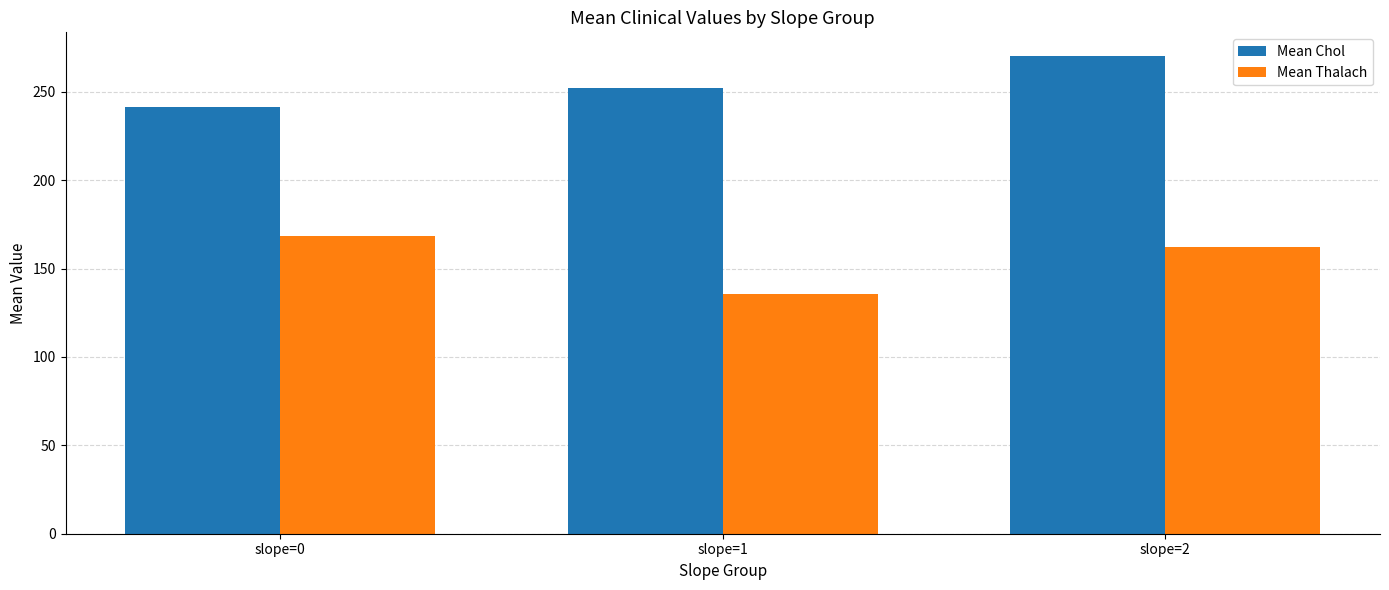

Count the number of categories in the chart.

3